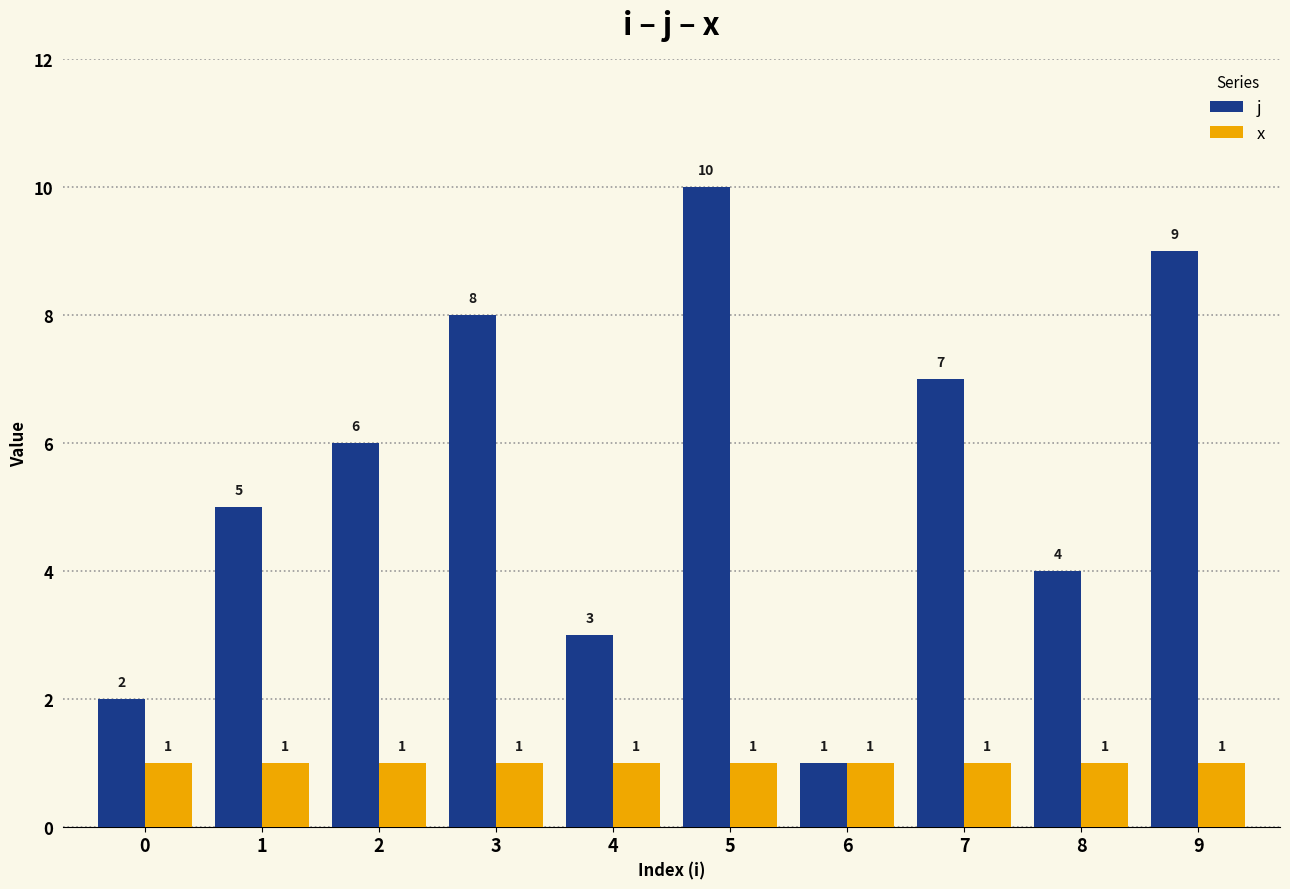

How many bars are there in total?

20